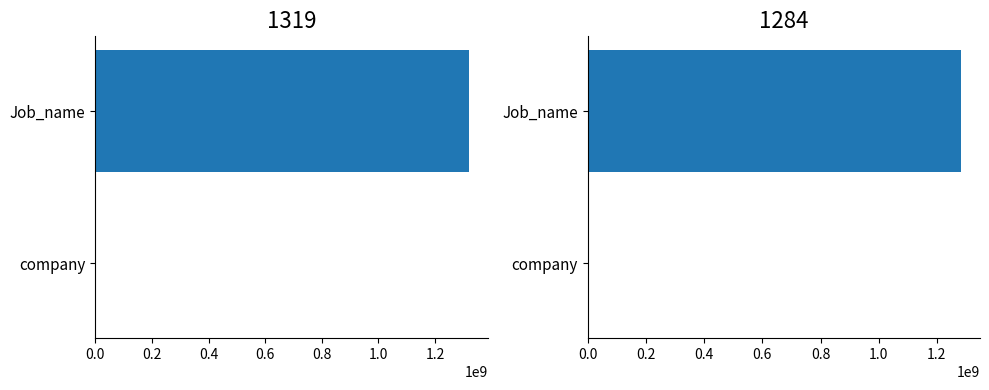

What is the label of the 2nd bar from the left?

Job_name